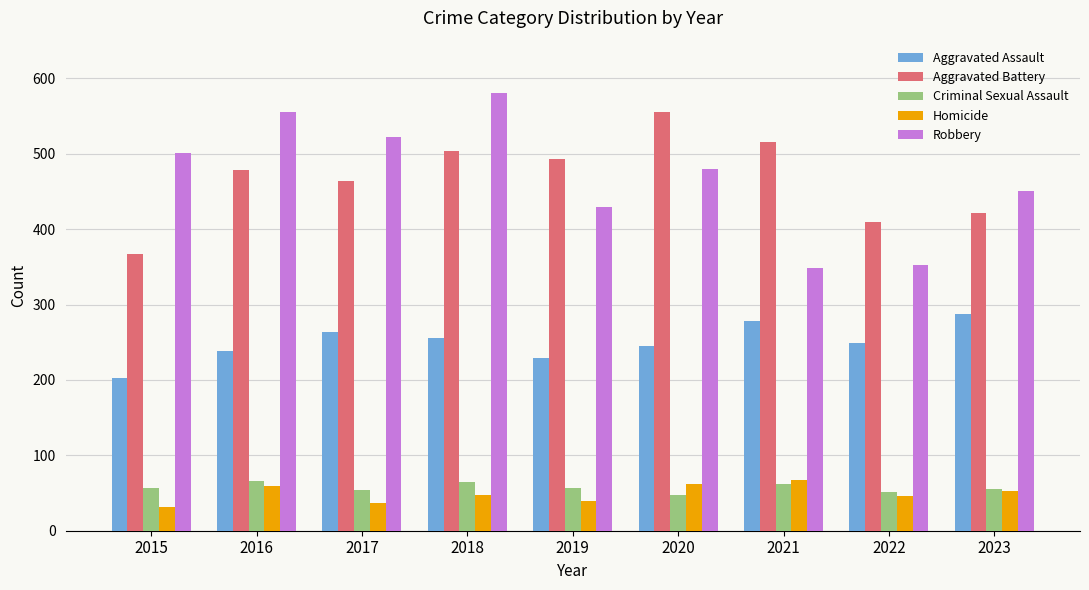

Does the chart contain stacked bars?

No